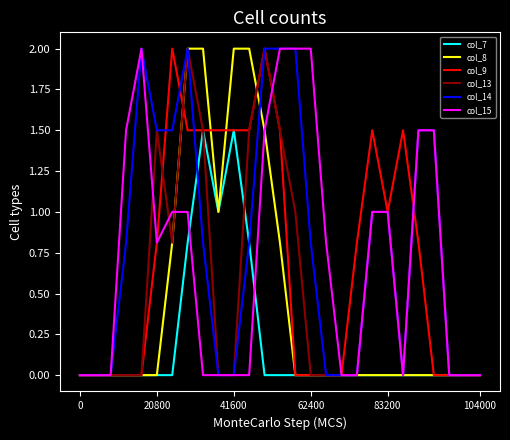

What is the greatest value displayed?

2.0